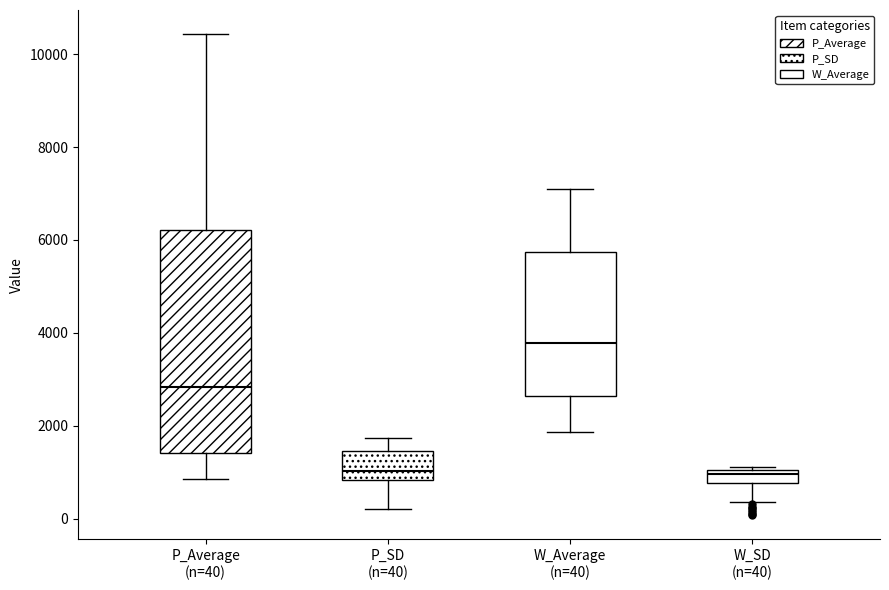

Which box's median line is the highest?

W_Average (n=40)